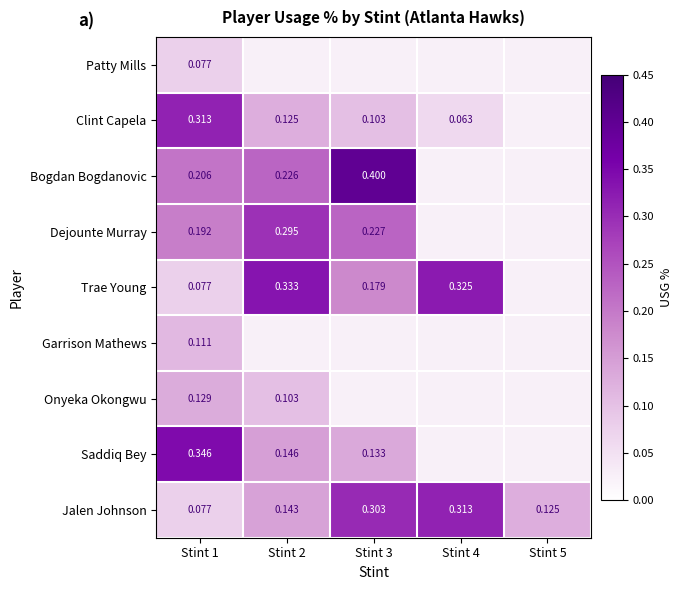

What is the minimum value shown in the chart?

0.1